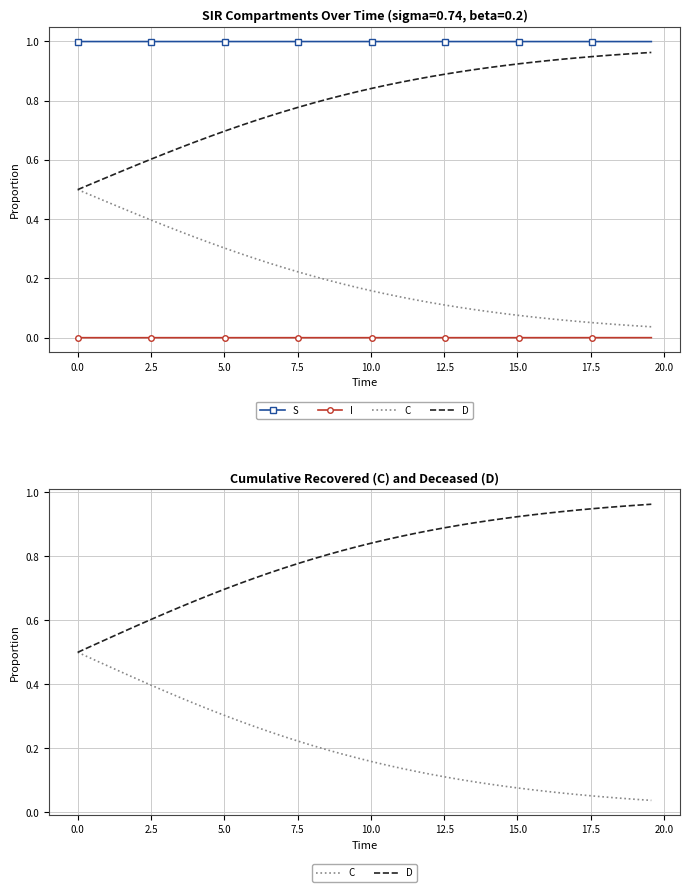

The value of C at 12.5 is 0.7. True or false?

False